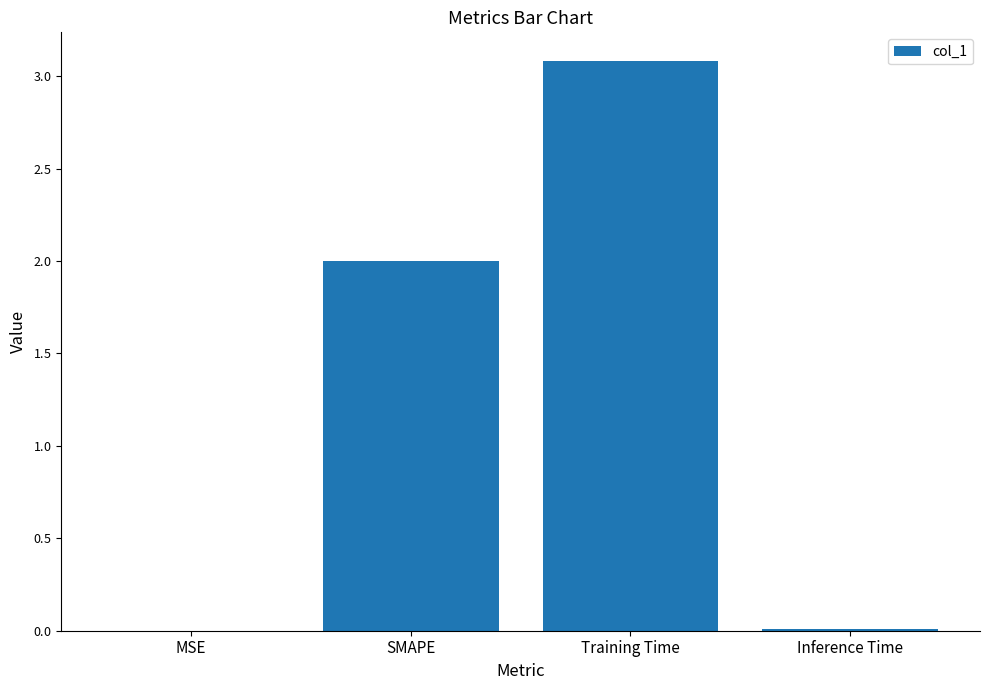

Which category has the lowest value across all series?

MSE